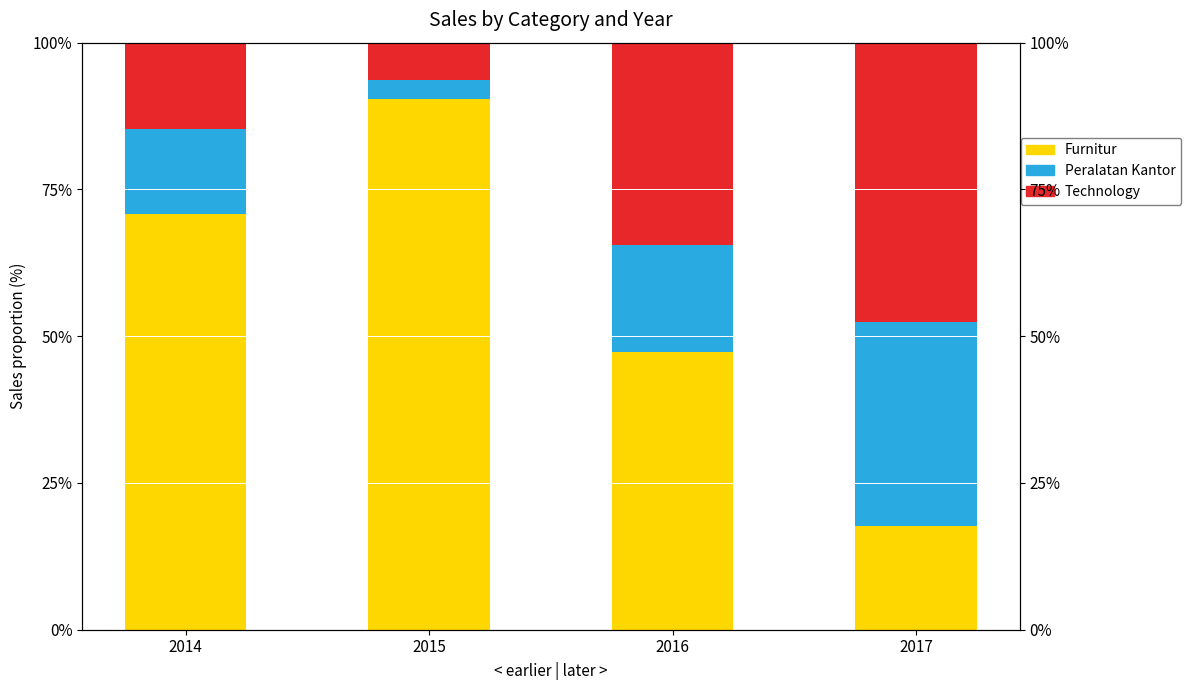

What is the average value of the Peralatan Kantor series?

17.7